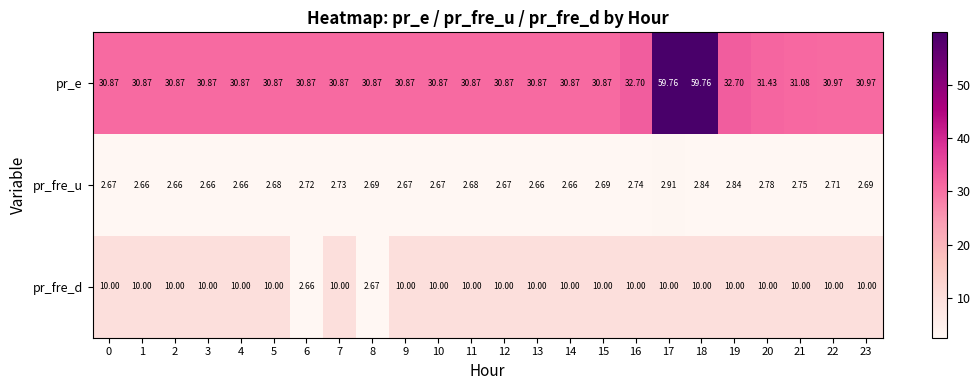

What is the spread (max minus min) of values at 3?

28.2